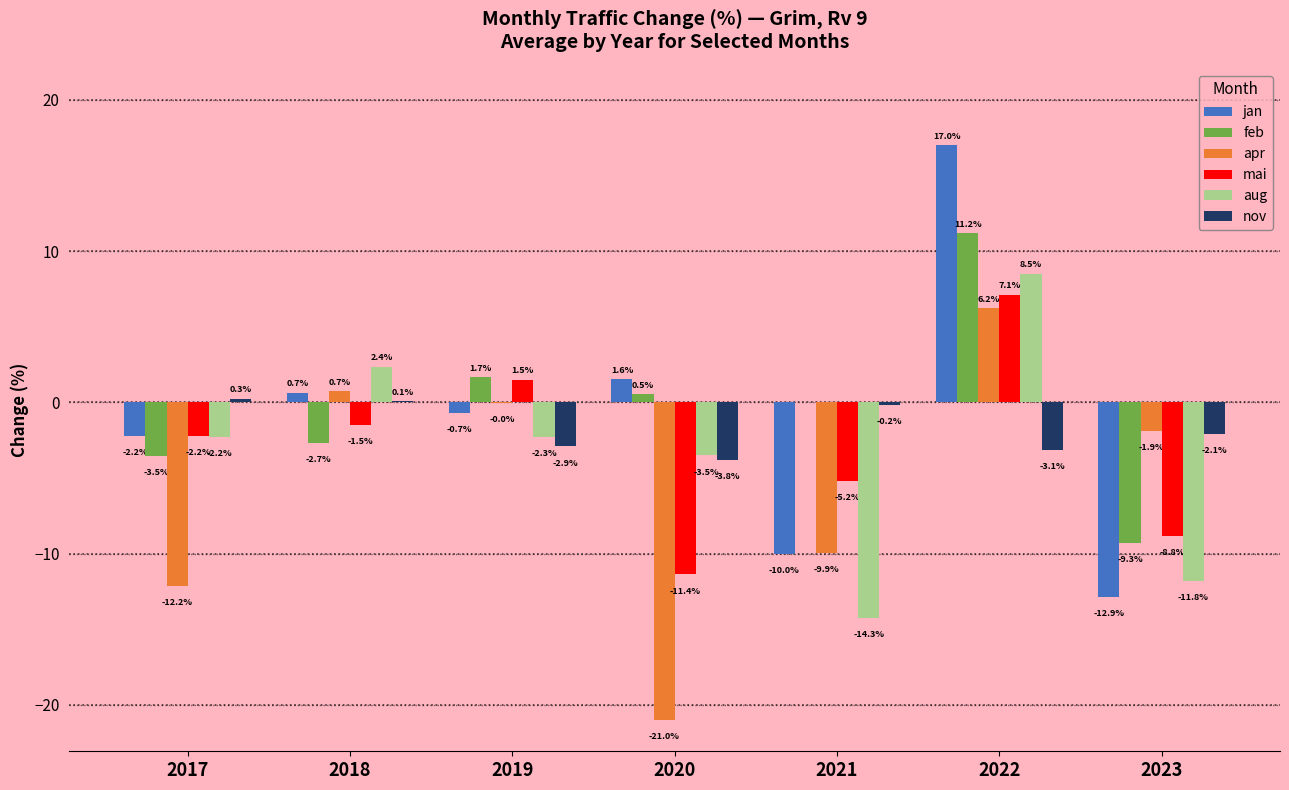

Where does the feb series first go above 0?

2019